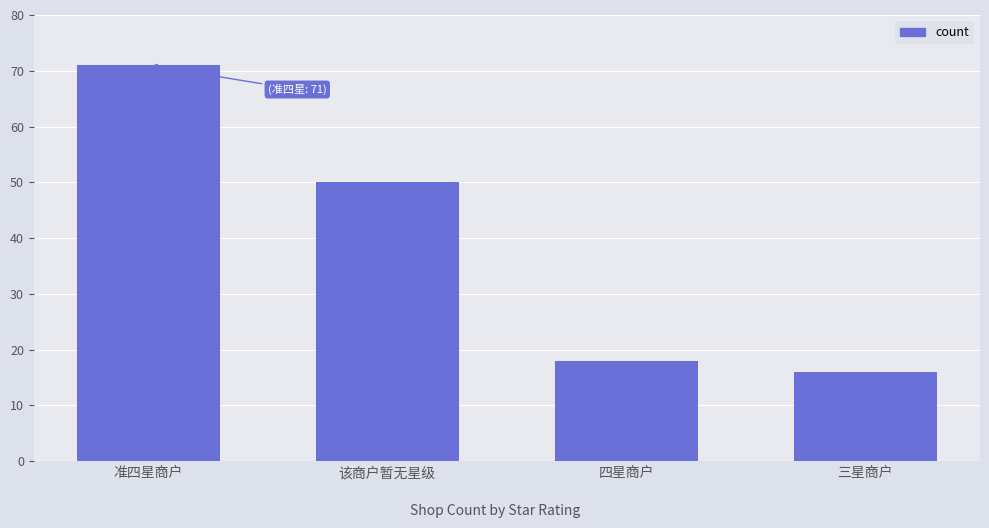

At which label is the value closest to 43?

该商户暂无星级